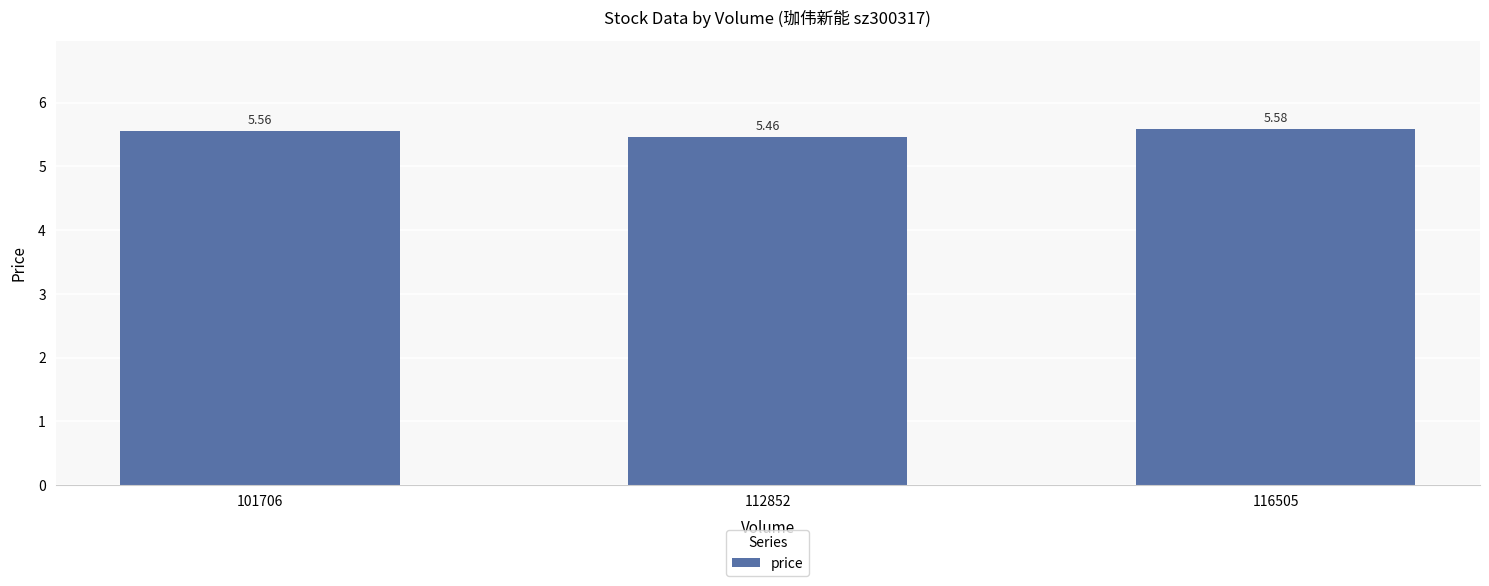

What is the ratio of the value at 116505 to the value at 112852?

1.0